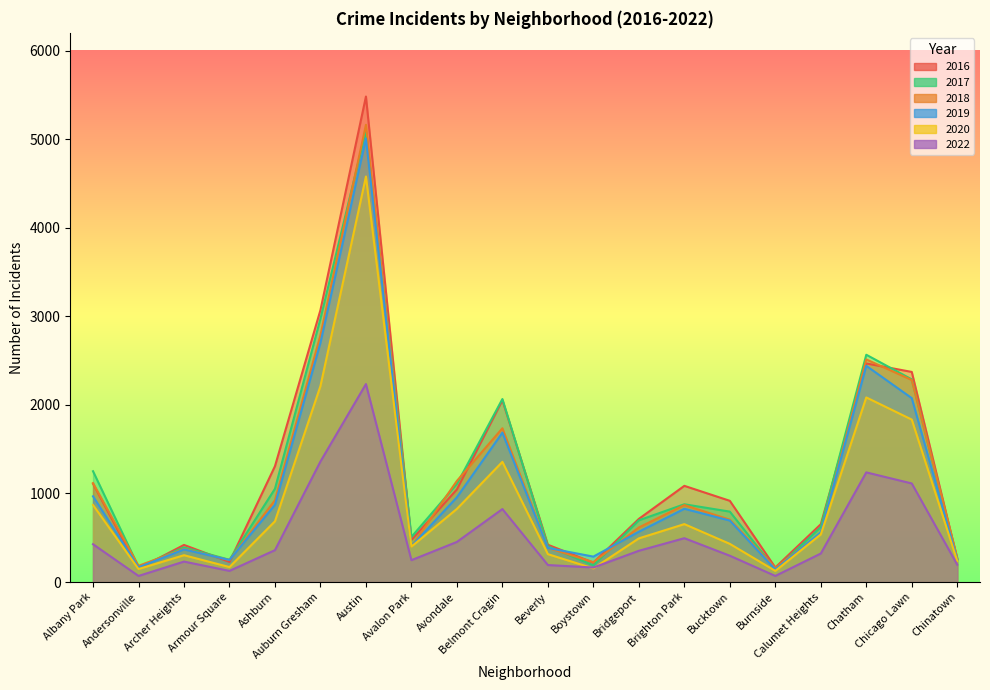

True or false: 2020 has more than 1 interior local peaks.

True